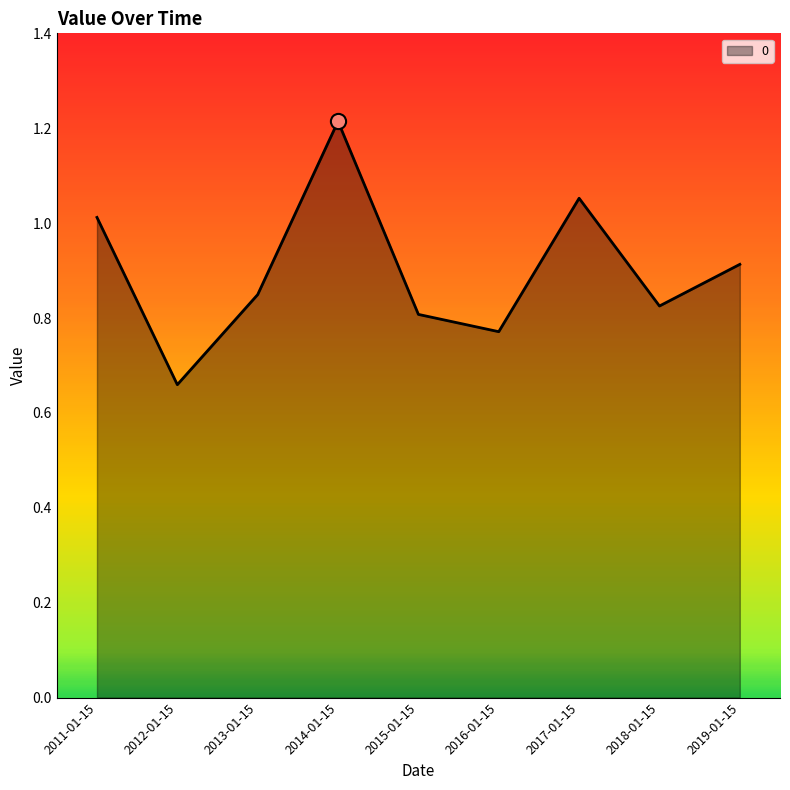

Between 2019-01-15 and 2014-01-15, which is larger?

2014-01-15